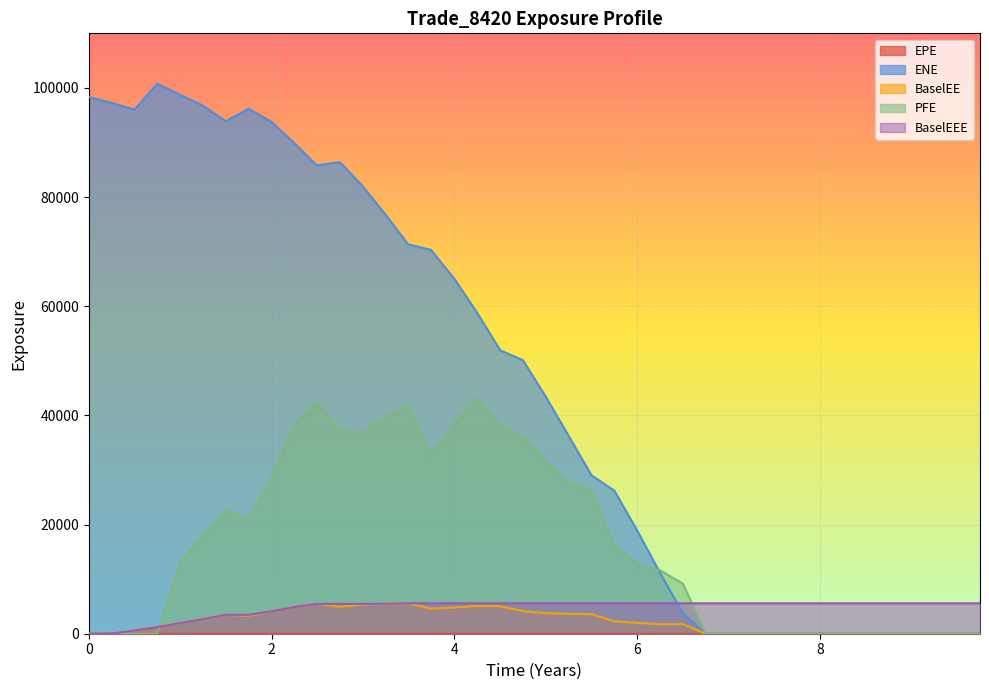

Which series has the largest range (max minus min)?

ENE